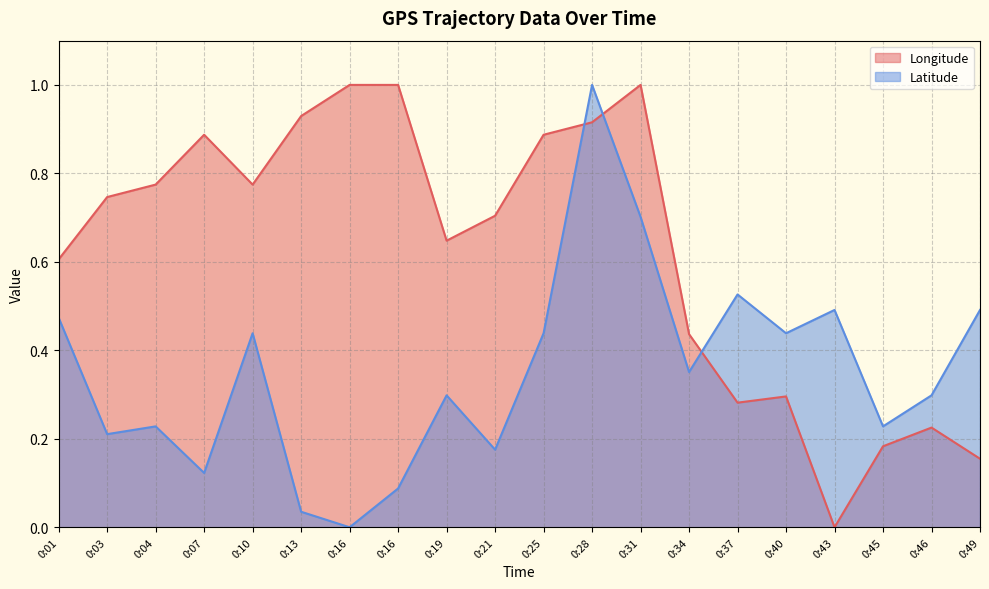

Which series has the largest range (max minus min)?

Longitude